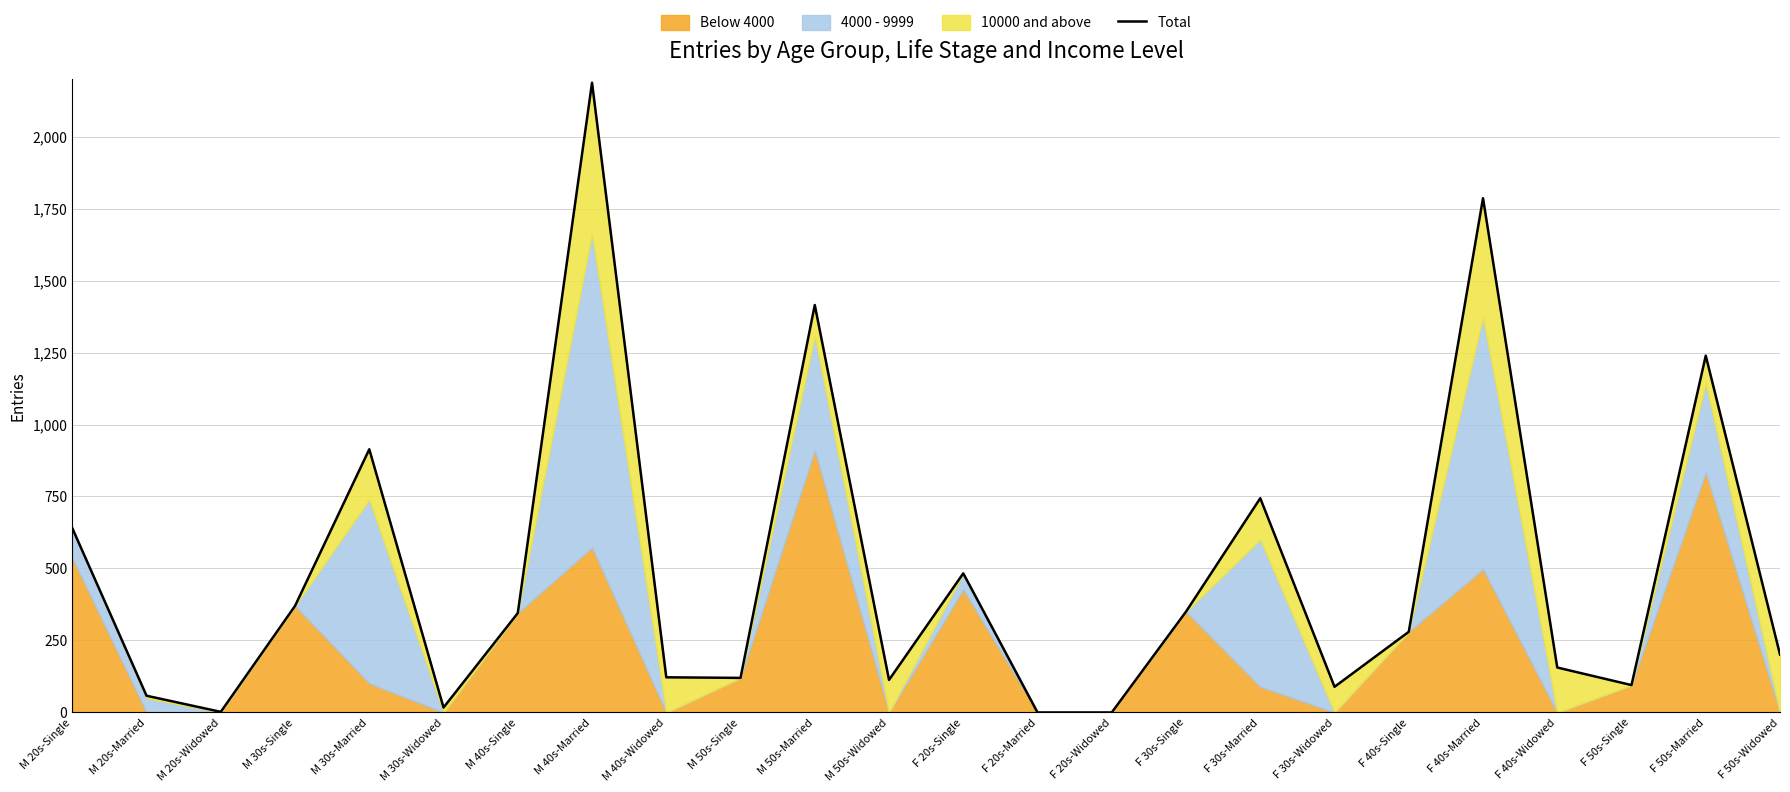

Does the chart display data point markers on the line(s)?

No